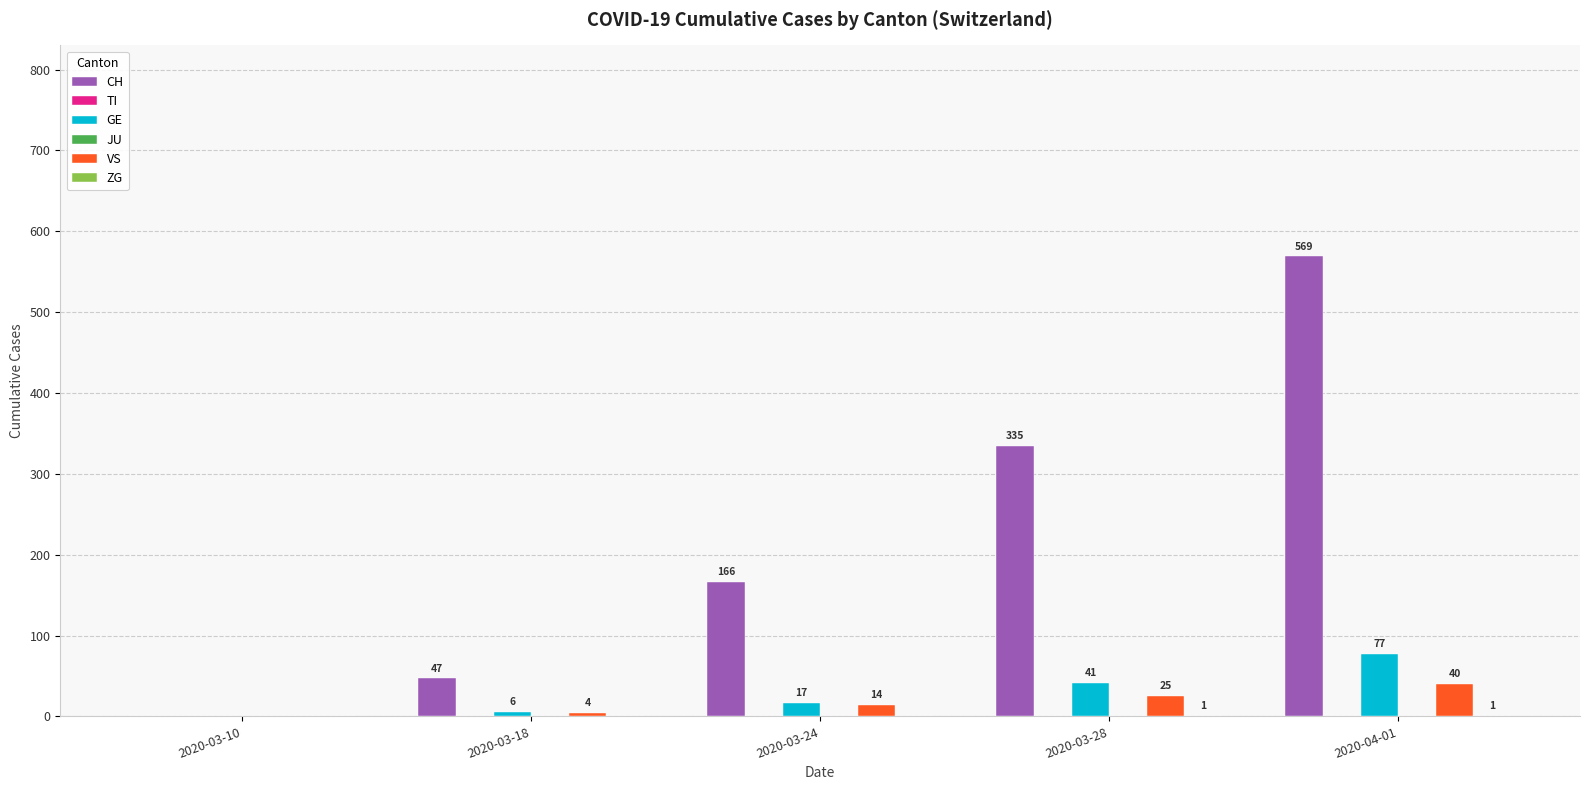

Reading left to right, what are all the values shown in this chart?

CH: 2020-03-10=0	2020-03-18=47	2020-03-24=166	2020-03-28=335	2020-04-01=569
TI: 2020-03-10=0	2020-03-18=0	2020-03-24=0	2020-03-28=0	2020-04-01=0
GE: 2020-03-10=0	2020-03-18=6	2020-03-24=17	2020-03-28=41	2020-04-01=77
JU: 2020-03-10=0	2020-03-18=0	2020-03-24=0	2020-03-28=0	2020-04-01=0
VS: 2020-03-10=0	2020-03-18=4	2020-03-24=14	2020-03-28=25	2020-04-01=40
ZG: 2020-03-10=0	2020-03-18=0	2020-03-24=0	2020-03-28=1	2020-04-01=1